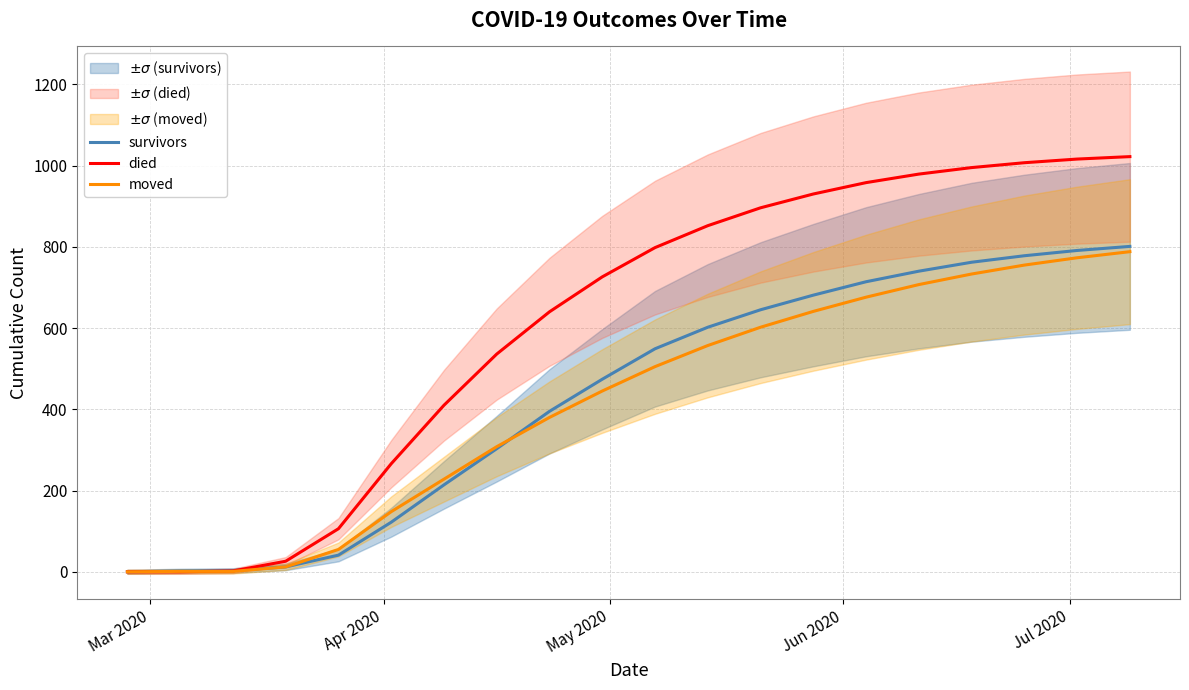

How many data points in died are less than 798?

10